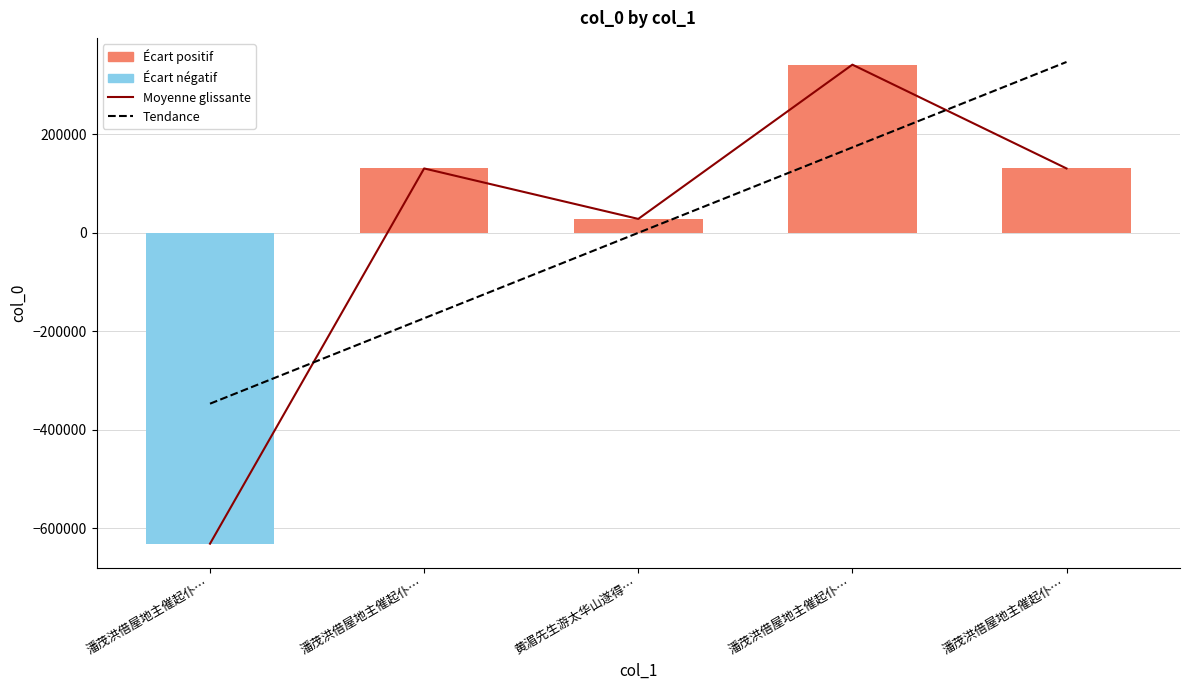

Count the number of categories in the chart.

5